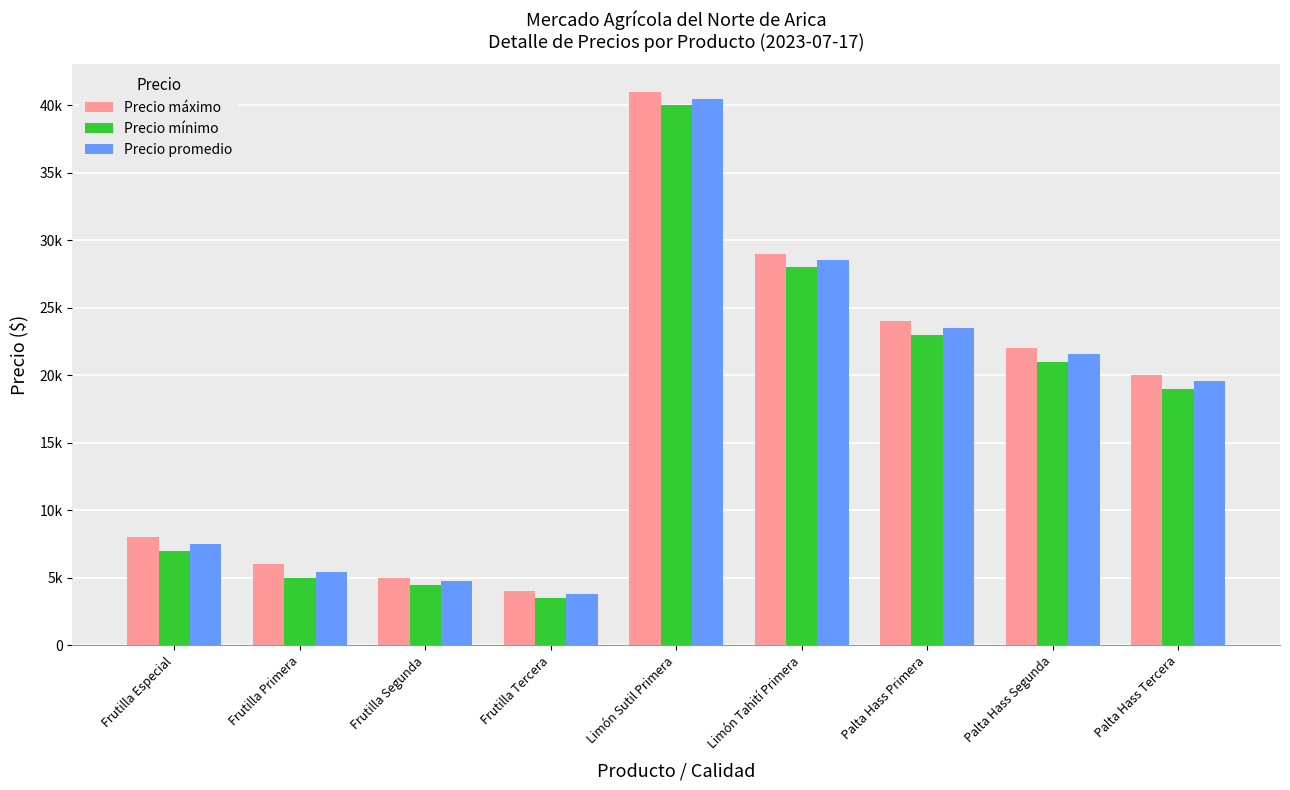

The Precio máximo series shows 6740 at Frutilla Segunda. True or false?

False